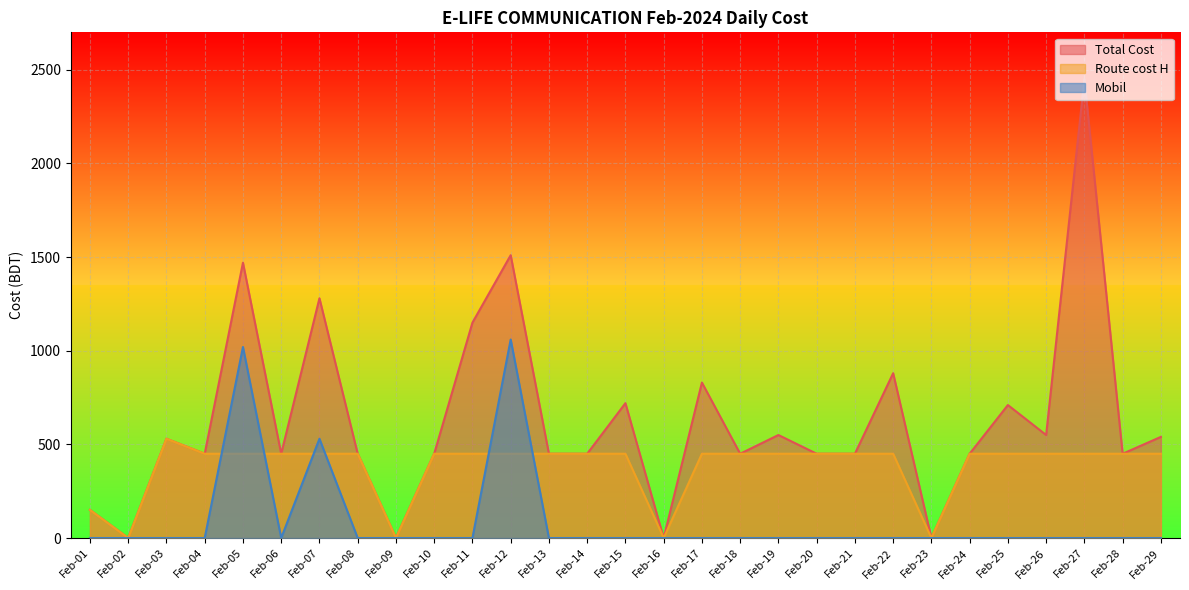

True or false: Route cost H has more than 1 points higher than both neighbors.

False